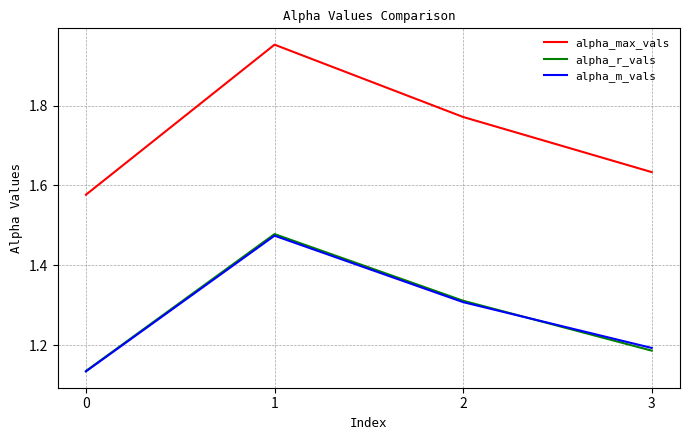

True or false: alpha_m_vals has a value of 0.6 at 3.

False